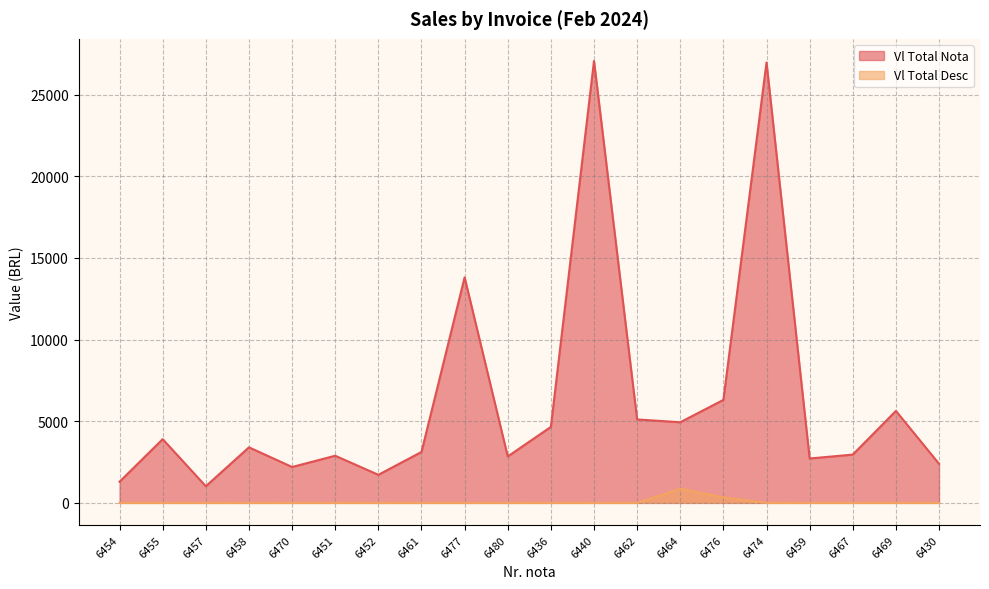

Where is Vl Total Nota nearest to the value 14043?

6477